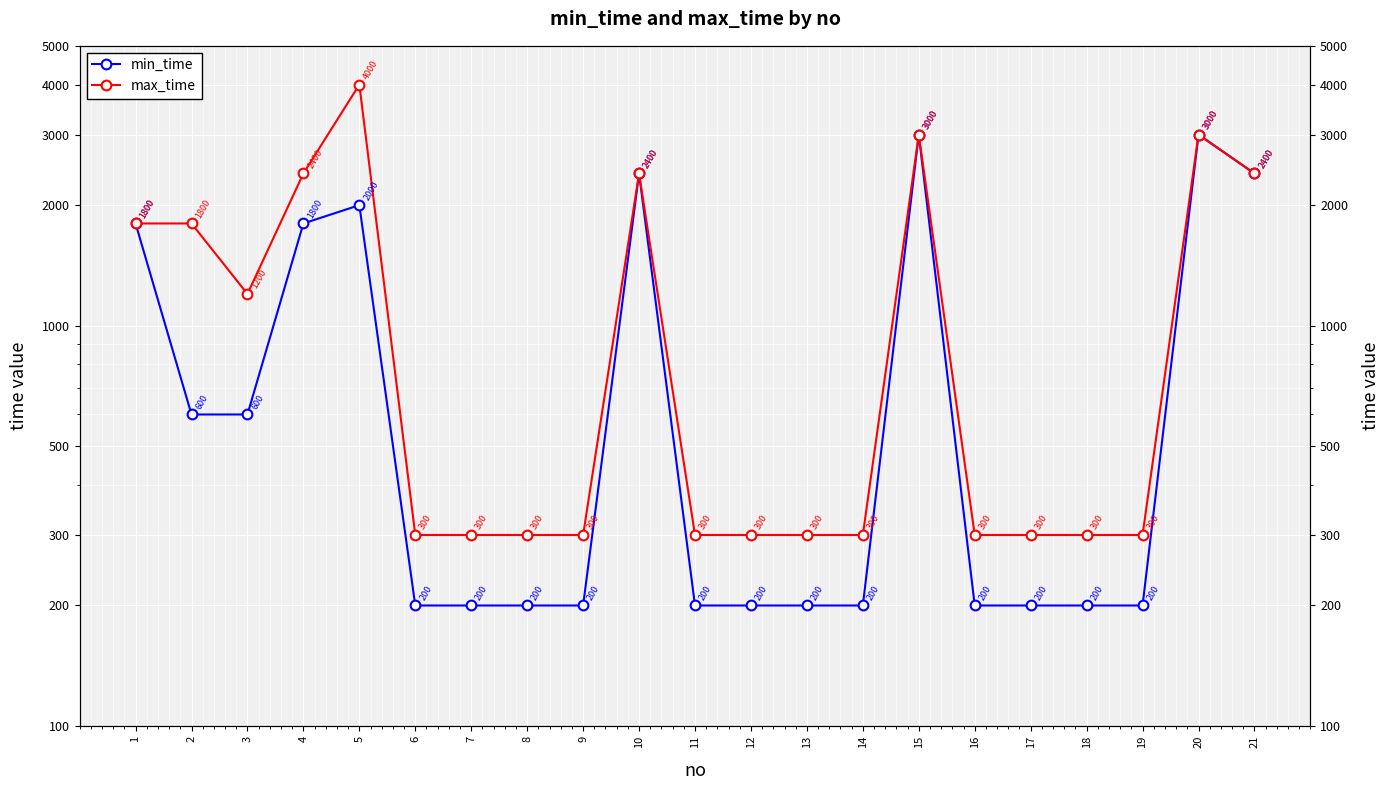

True or false: min_time has a value of 200 at 6.

True